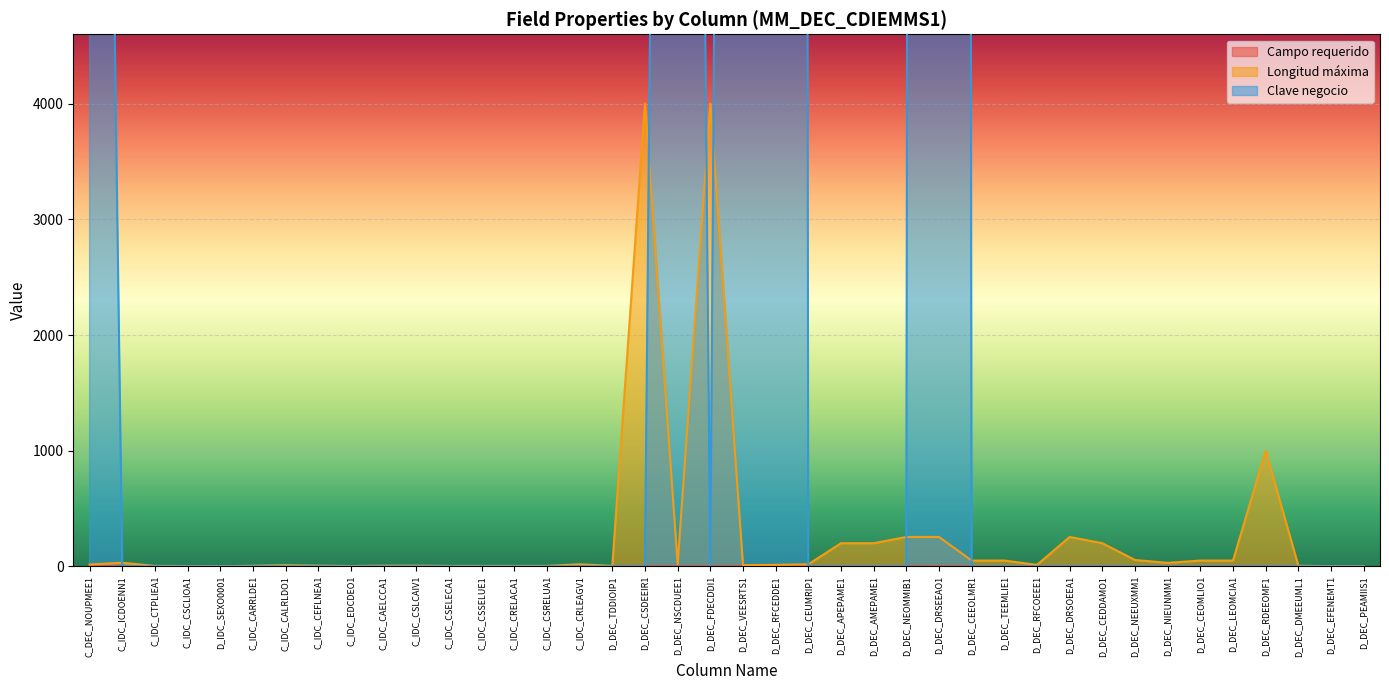

How many interior local peaks does the Longitud máxima series have?

7